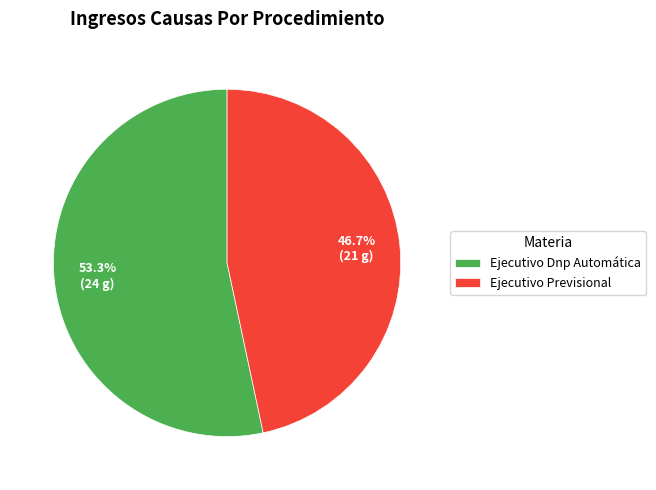

How much of the chart is everything except Ejecutivo Previsional?

53.3%